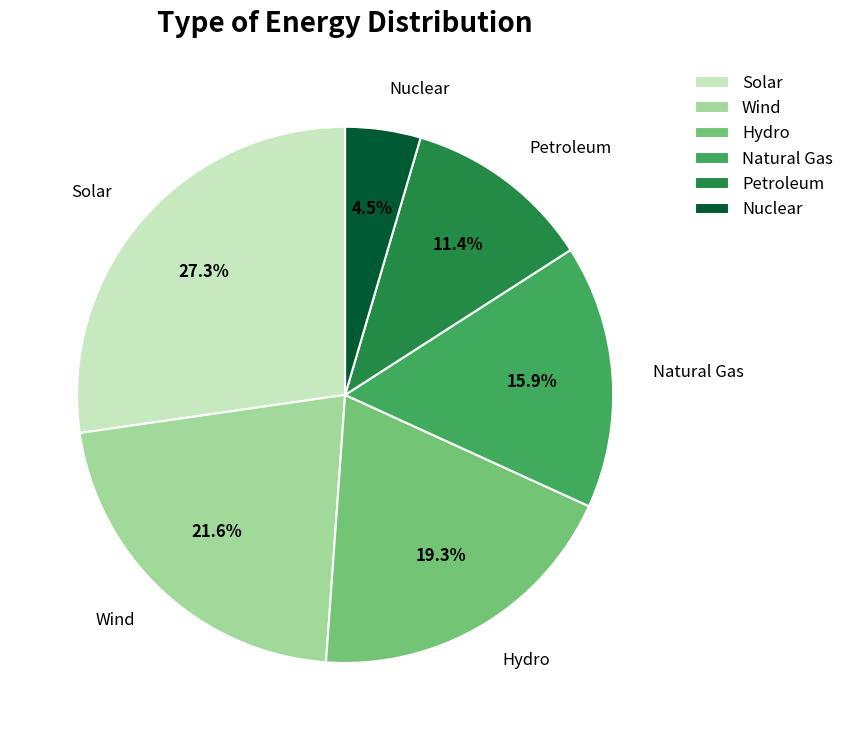

What is the ratio of the value at Solar to the value at Hydro?

1.4